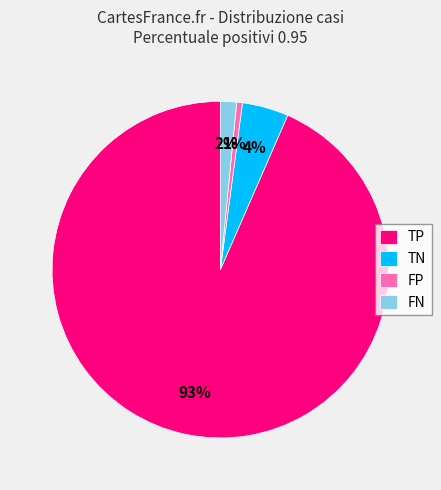

Is there any slice that represents more than half of the pie?

Yes